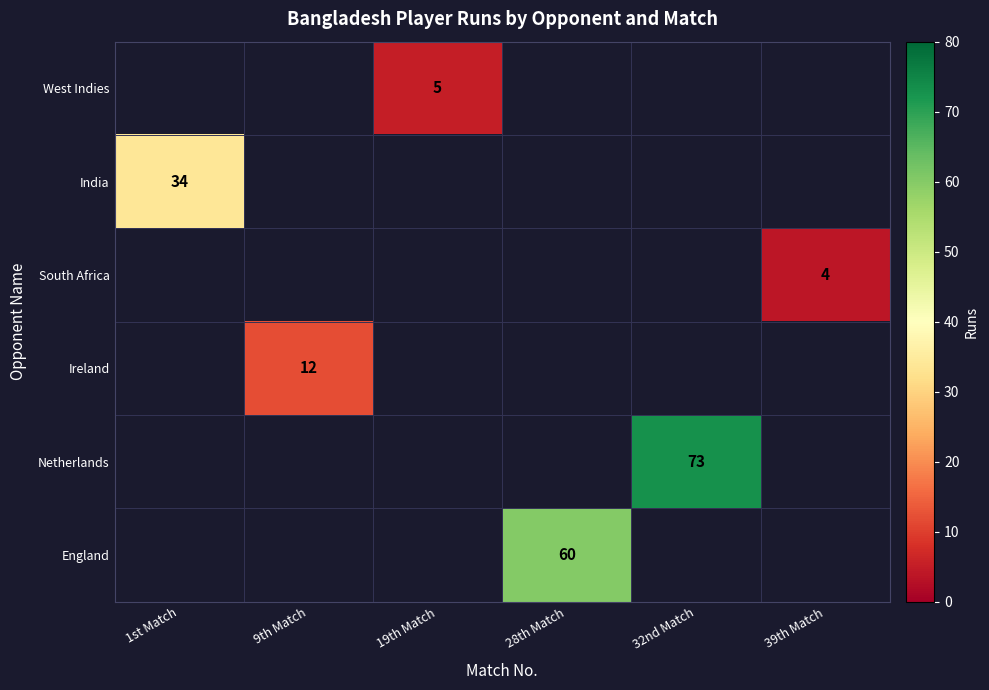

Is it true that England equals 60 at 28th Match?

True